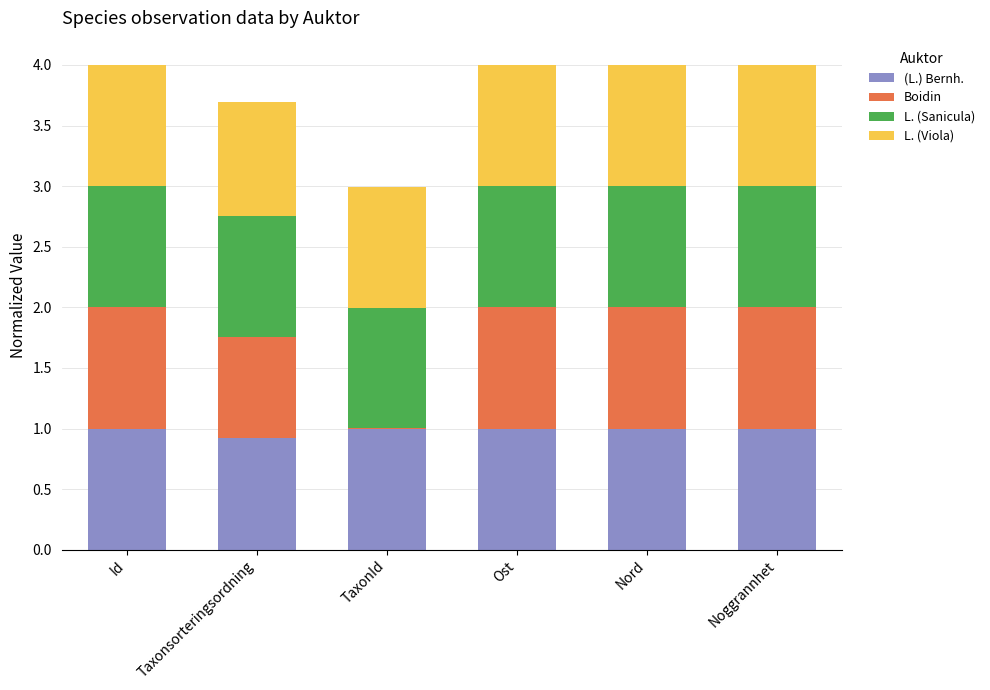

The value of (L.) Bernh. at Ost is 1.0. True or false?

True